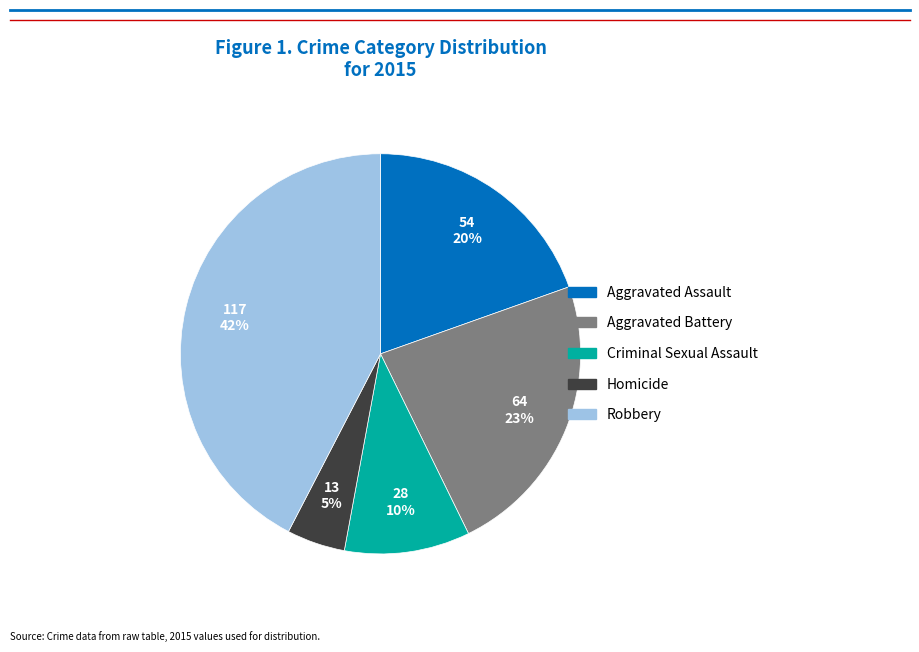

To the nearest percent, what percentage of the pie is Robbery?

42%